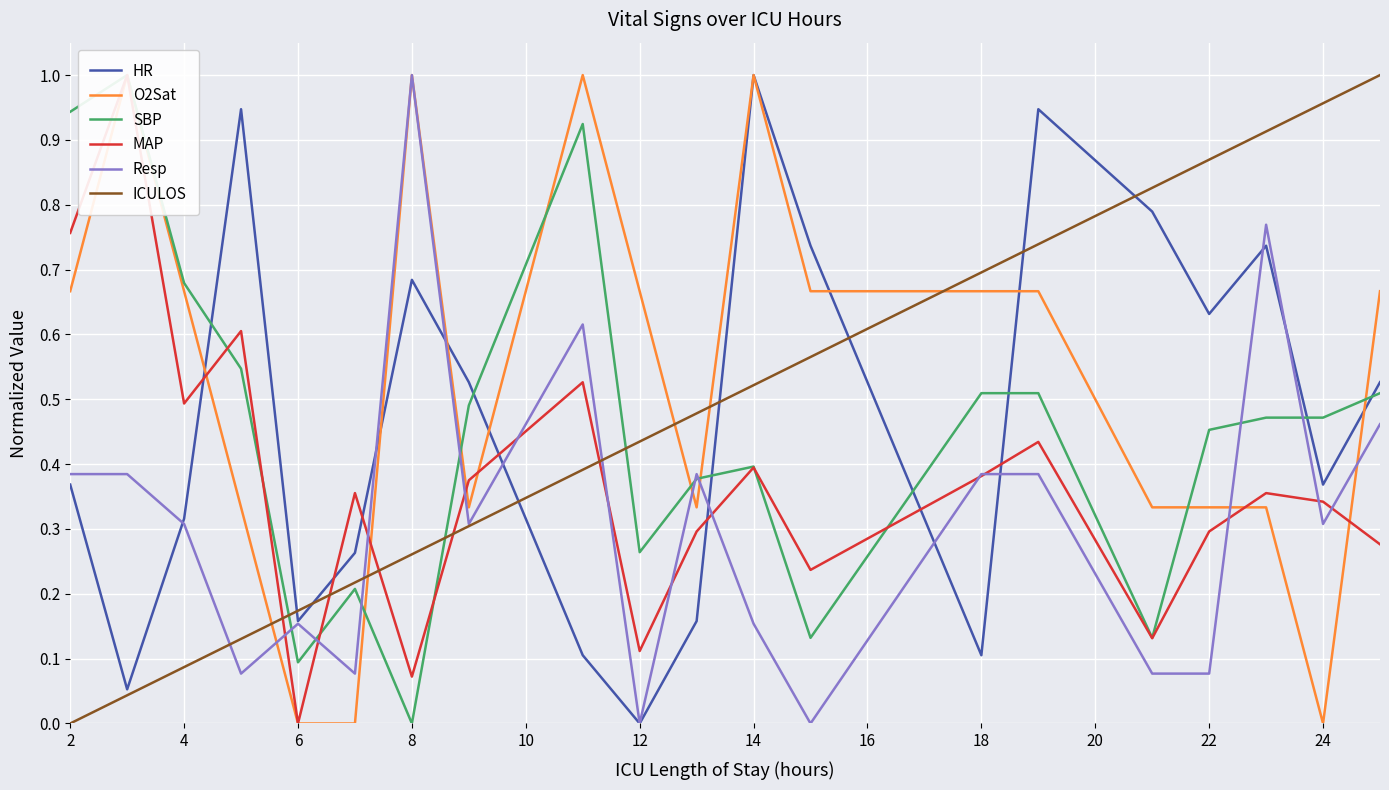

Where is HR nearest to the value 0?

12